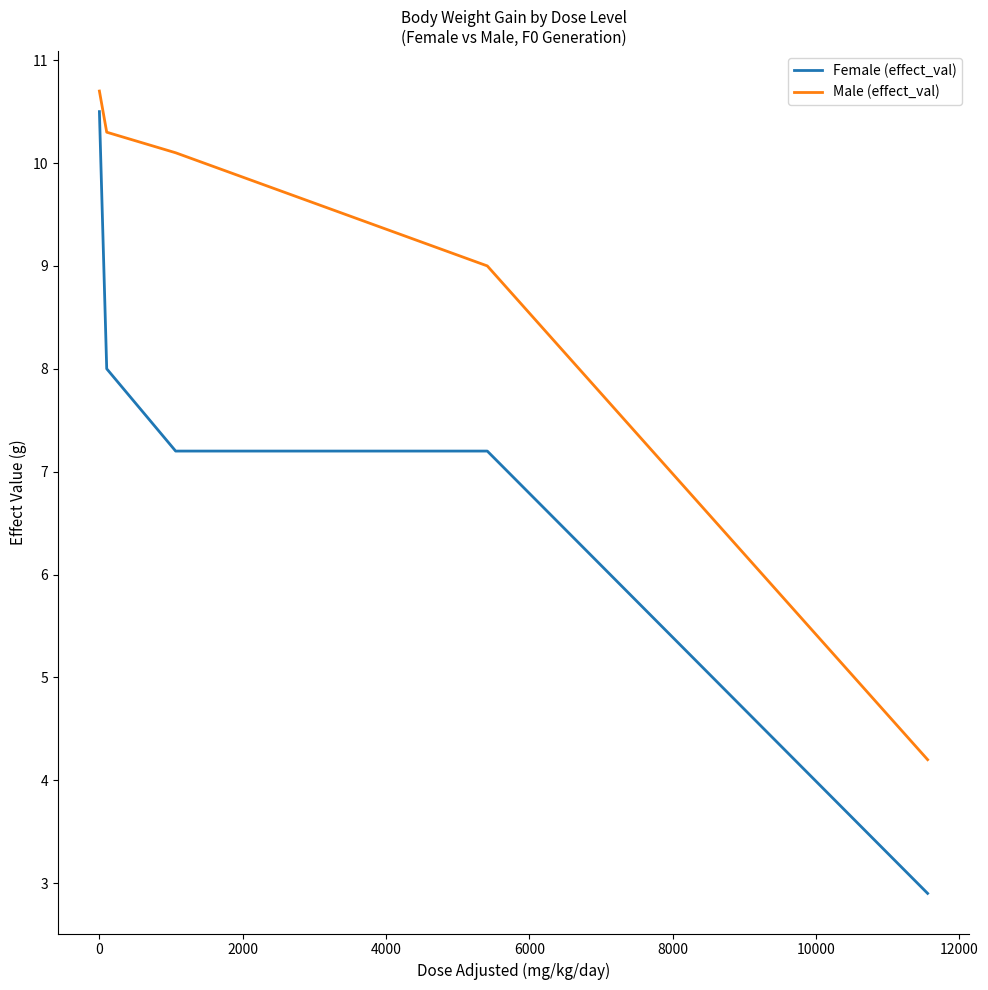

What is the difference between the maximum and minimum values in the Female (effect_val) series?

7.6